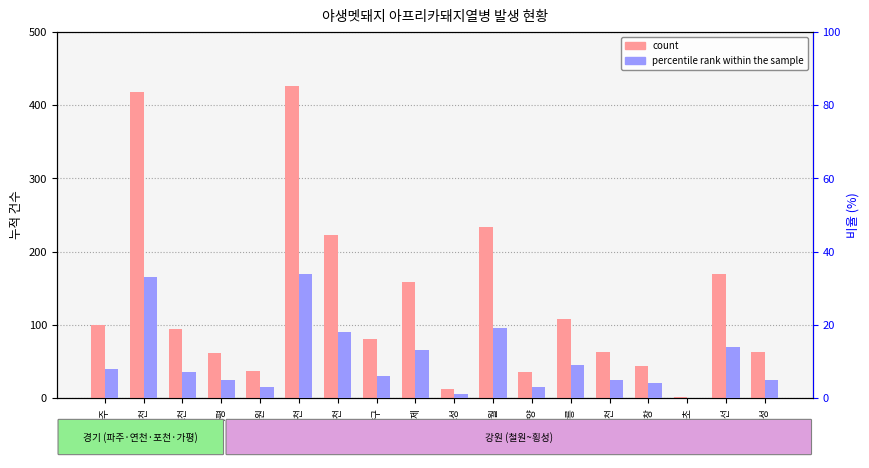

True or false: count has a value of 50 at 영월.

False